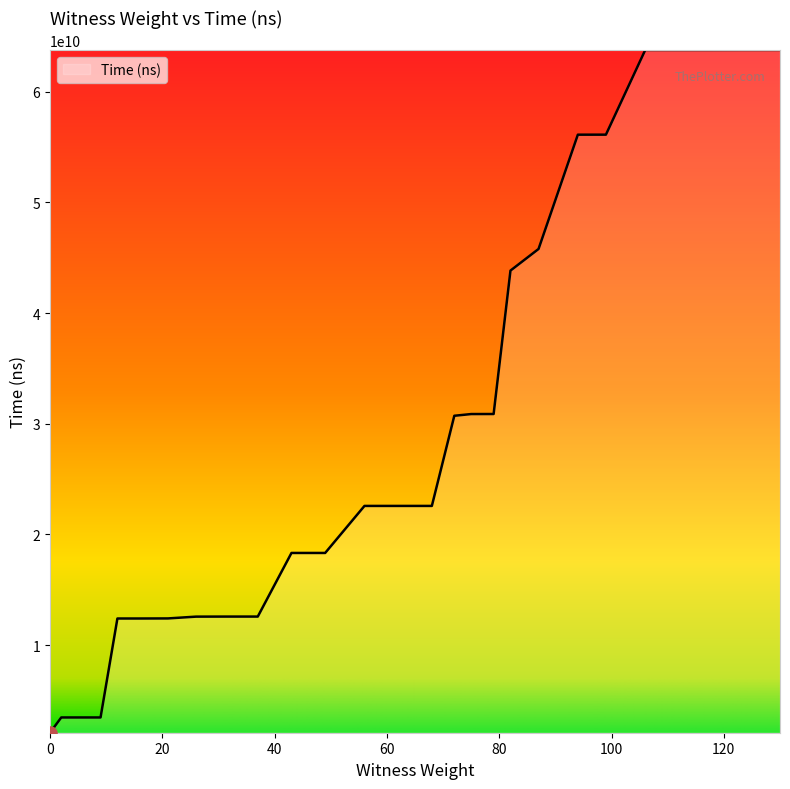

What is the minimum value shown in the chart?

2095156300